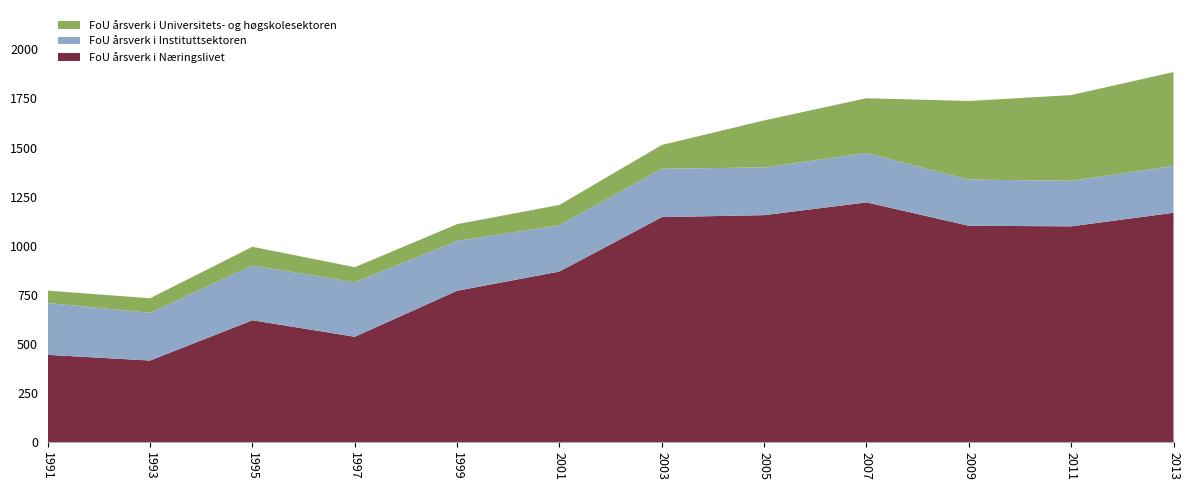

Reading left to right, what are all the values shown in this chart?

FoU årsverk i Næringslivet: 445	416	621	537	771	869	1146	1156	1221	1102	1099	1168
FoU årsverk i Instituttsektoren: 264	243	279	277	254	235	246	243	251	235	232	238
FoU årsverk i Universitets- og høgskolesektoren: 63	74	95	77	85	104	121	239	279	400	436	478